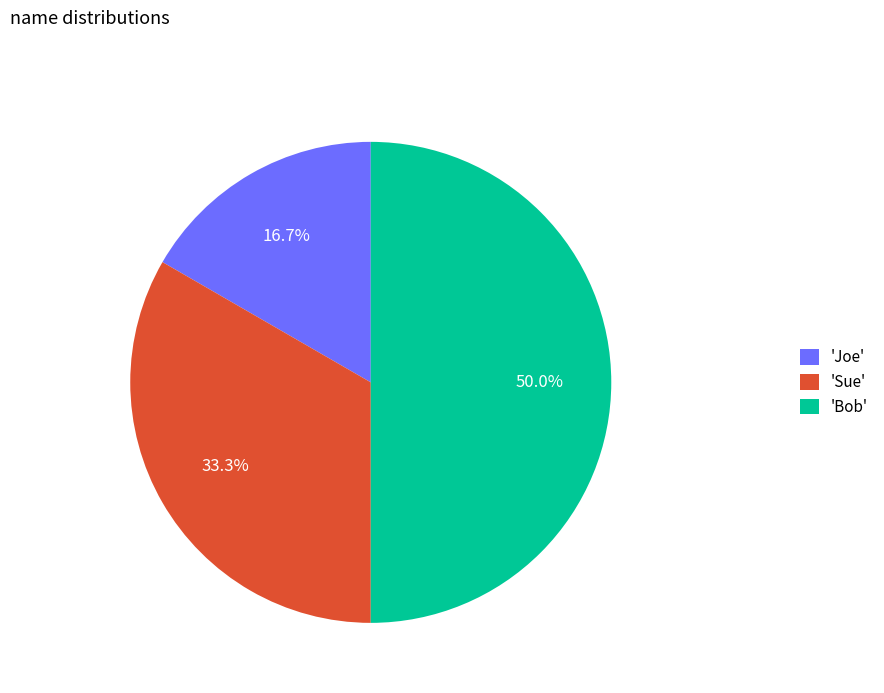

Is 'Joe' the majority of the pie?

No